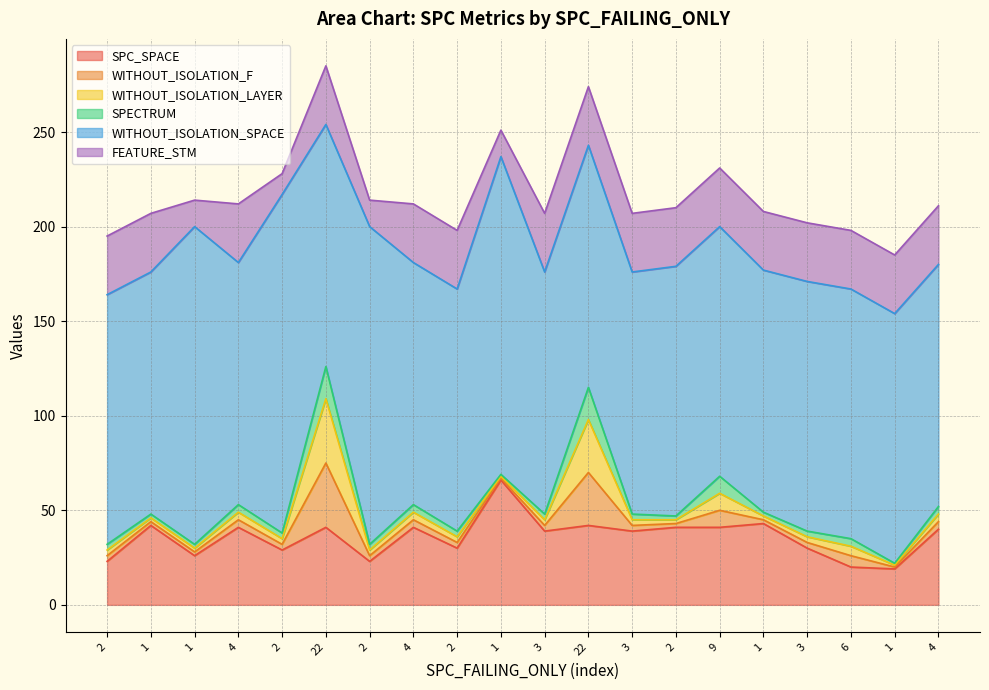

Is the value of WITHOUT_ISOLATION_F at 1 greater than the value of SPC_SPACE at 4?

No